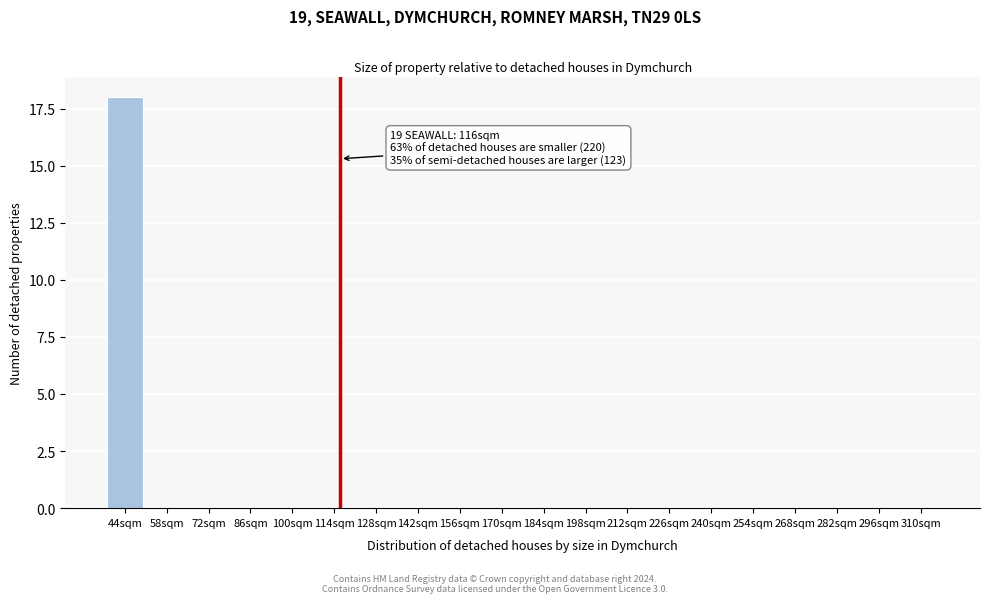

Reading left to right, transcribe all the data shown in this chart.

44sqm=18	58sqm=0	72sqm=0	86sqm=0	100sqm=0	114sqm=0	128sqm=0	142sqm=0	156sqm=0	170sqm=0	184sqm=0	198sqm=0	212sqm=0	226sqm=0	240sqm=0	254sqm=0	268sqm=0	282sqm=0	296sqm=0	310sqm=0